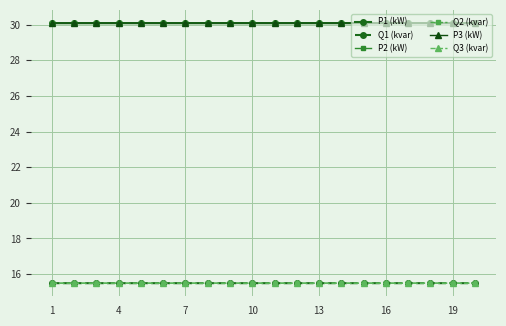

How many Q3 (kvar) values are between 15 and 16?

20